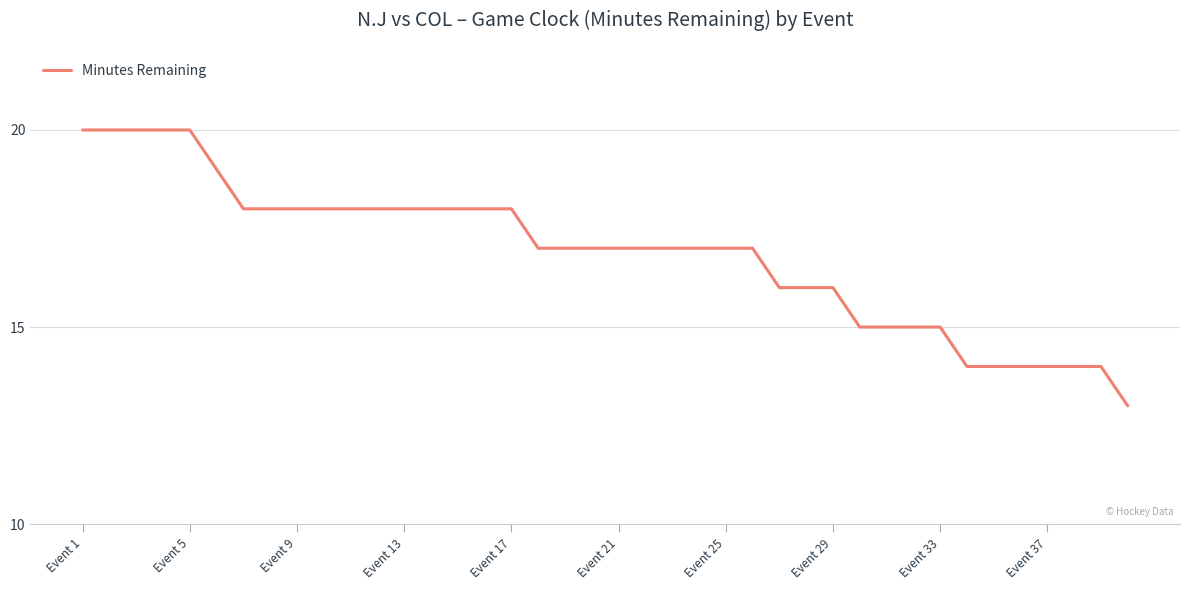

What is the difference between the maximum and minimum values?

7